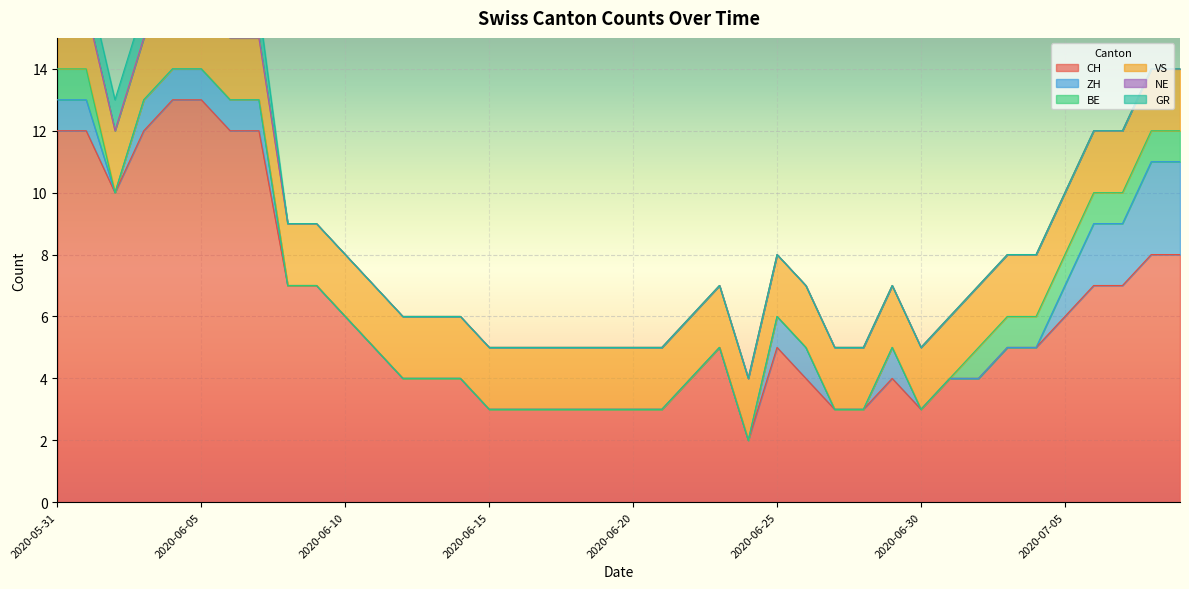

Is it true that CH equals 3 at 2020-06-30?

True